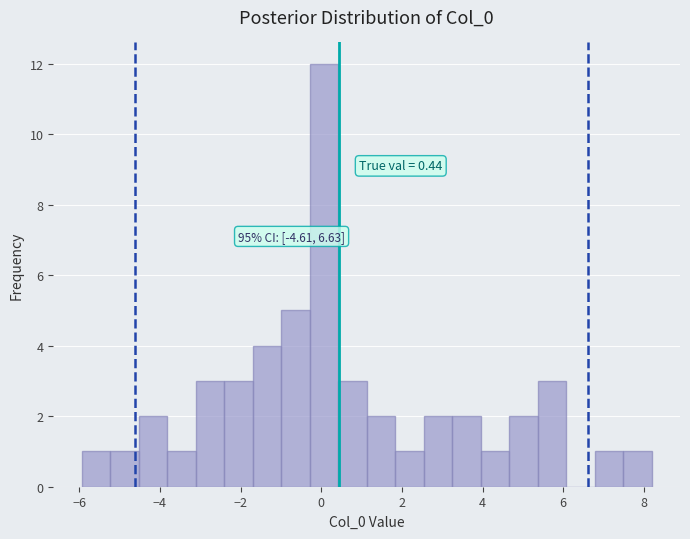

Around what value on the x-axis is the tallest bar? Give the approximate position of its centre, as read against the axis.

0.0